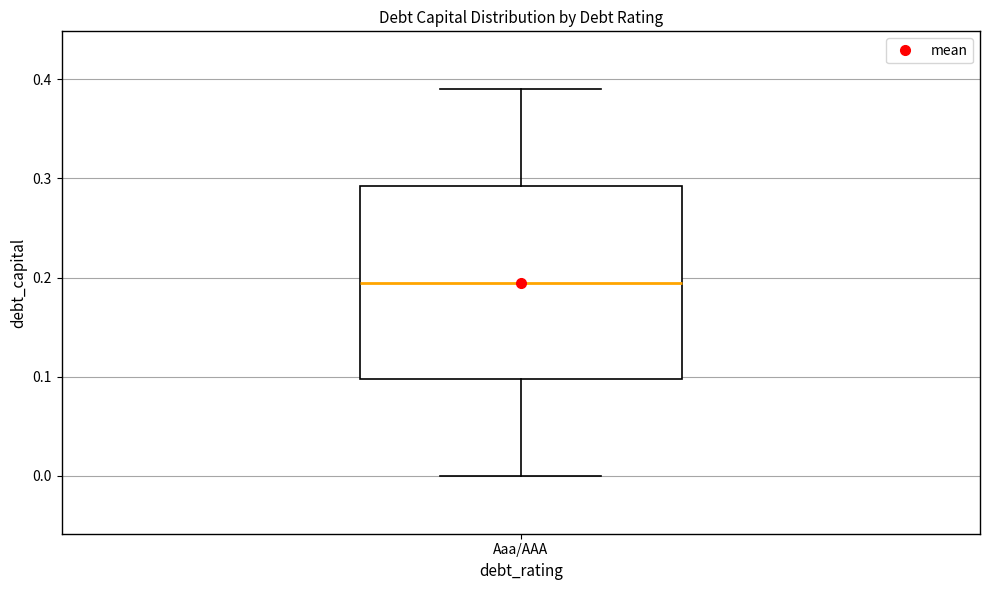

Where does the lower whisker of the box for Aaa/AAA end on the y-axis? The values are not printed on the chart, so give them approximately, as read against the axis.

0.00